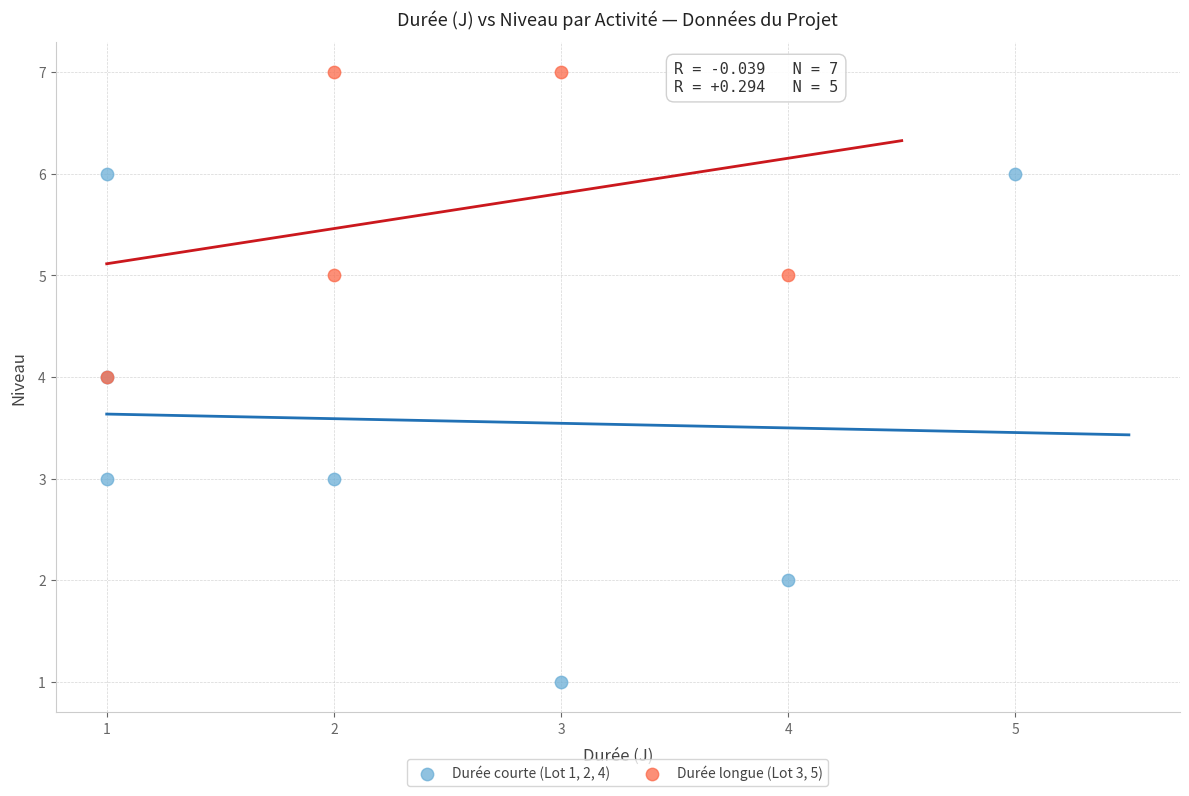

Which series reaches the maximum Y coordinate?

Durée longue (Lot 3, 5)